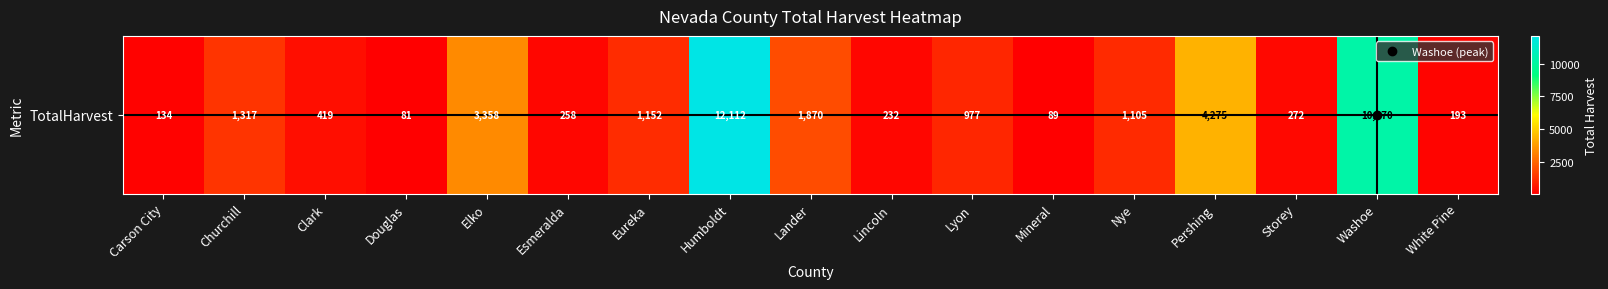

Read the value at Storey.

272